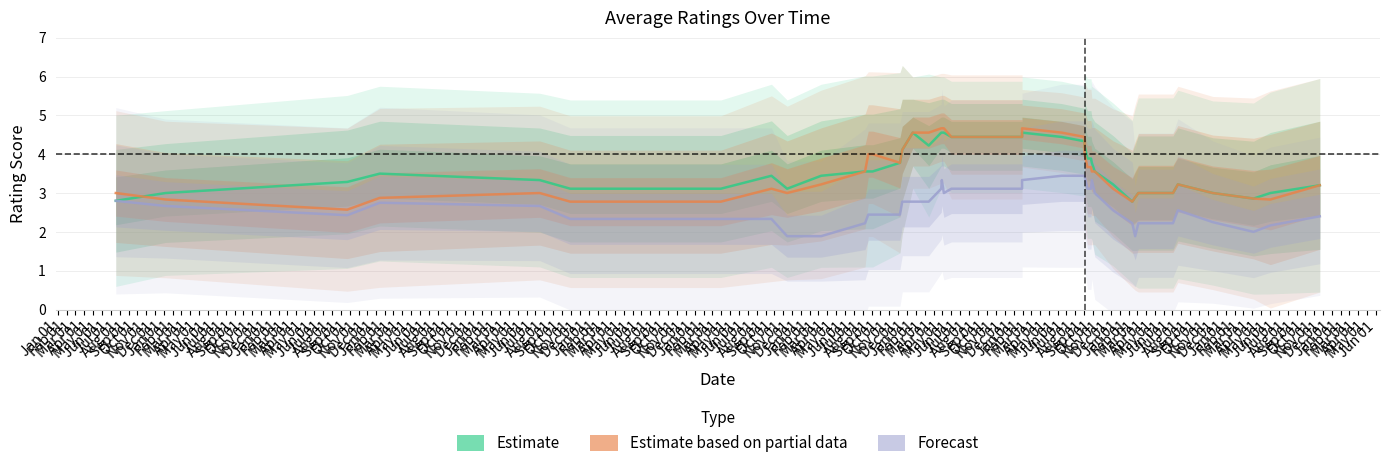

What value does the Estimate based on partial data series have at Jul 01?

3.1